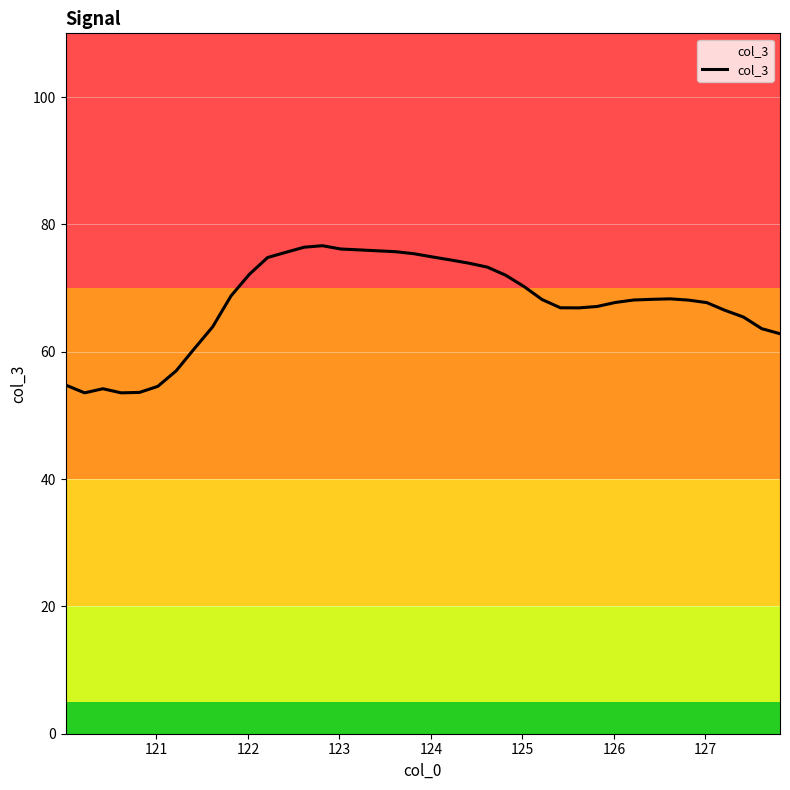

What is the greatest value displayed?

76.6